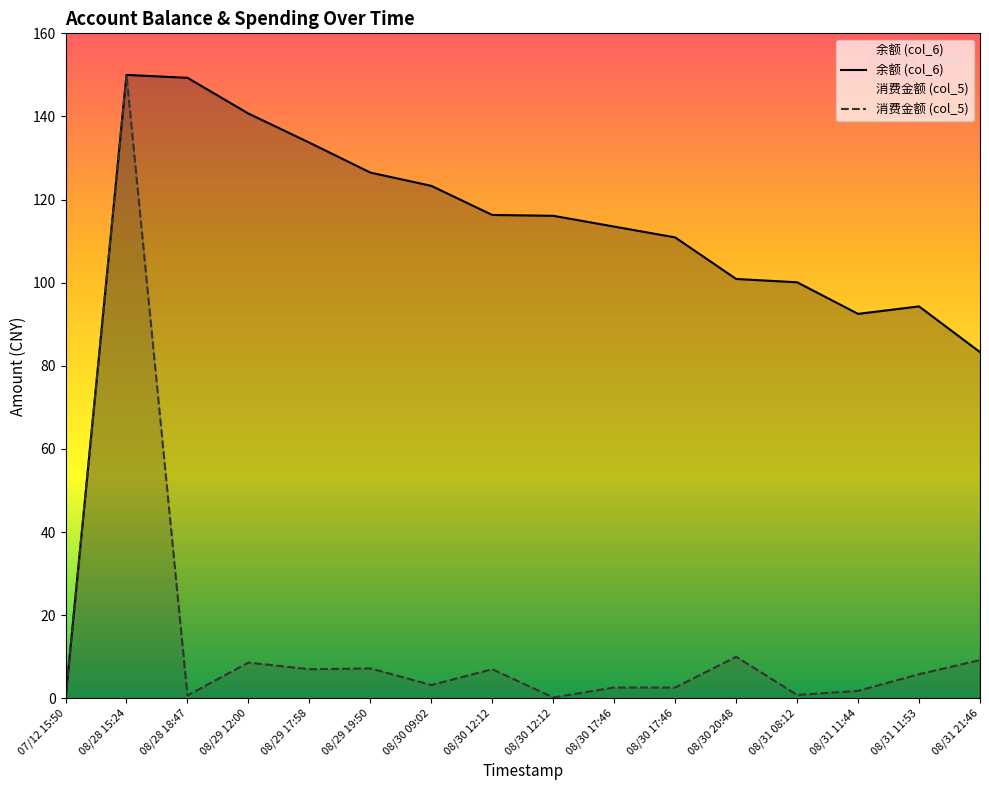

Which has a higher value, 08/31 08:12 or 08/31 11:53?

08/31 08:12